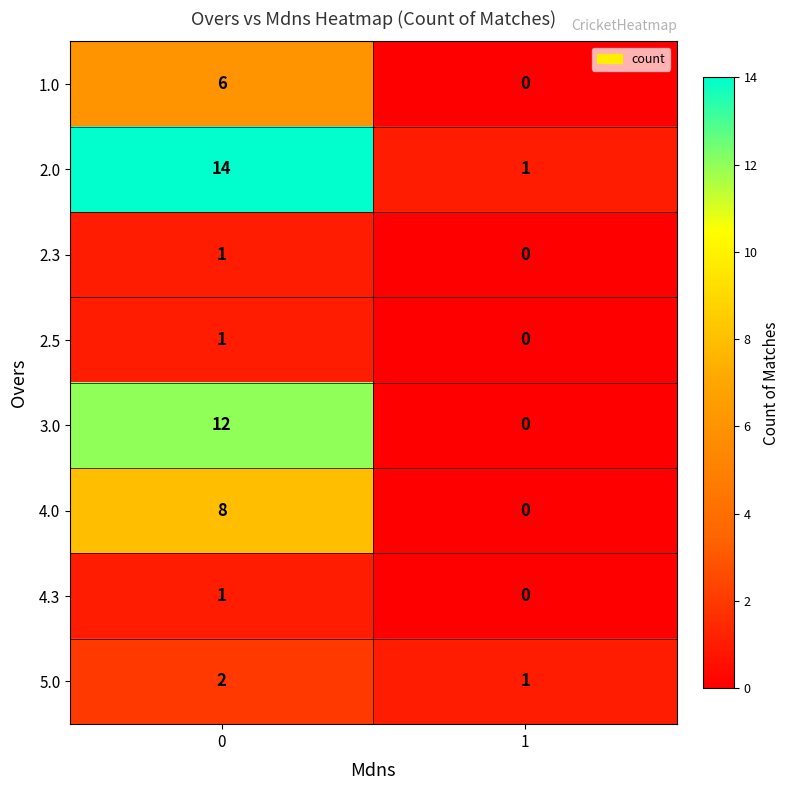

What is the sum of the 3.0 values at 0 and 1?

12